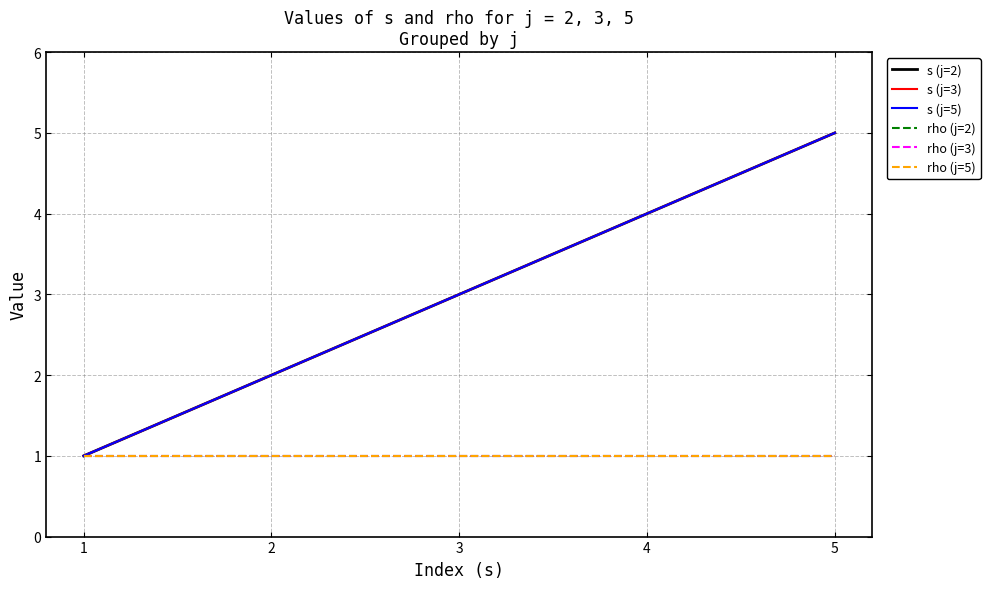

What is the maximum value for rho (j=3)?

1